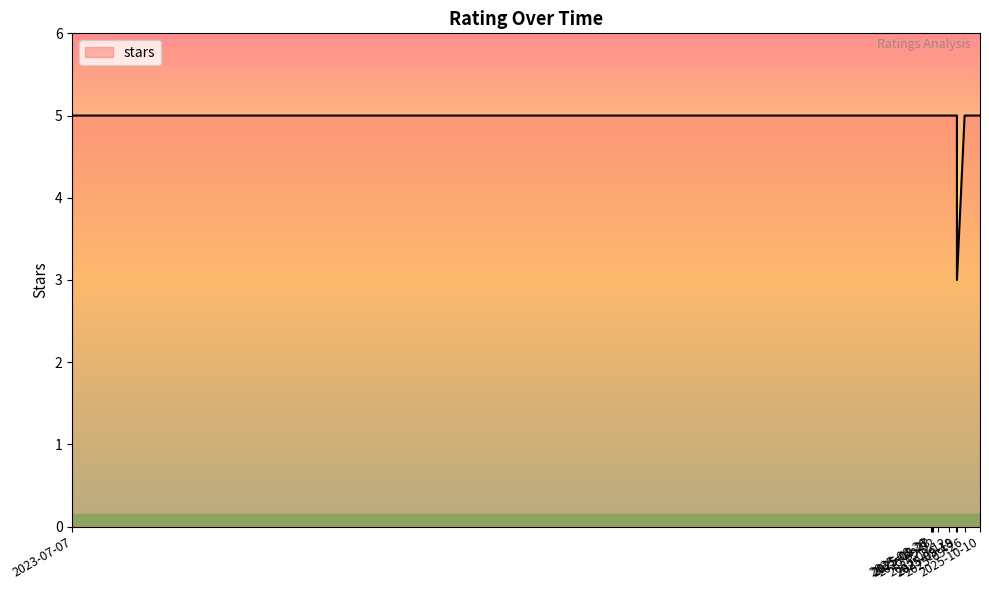

Reading left to right, what are all the values shown in this chart?

2023-07-07=5	2025-08-26=5	2025-08-26=5	2025-08-26=5	2025-08-27=5	2025-08-28=5	2025-08-28=5	2025-08-29=5	2025-09-02=5	2025-09-05=5	2025-09-12=5	2025-09-12=5	2025-09-18=5	2025-09-19=5	2025-09-19=5	2025-09-19=3	2025-09-26=5	2025-10-10=5	2025-10-10=5	2025-10-10=5